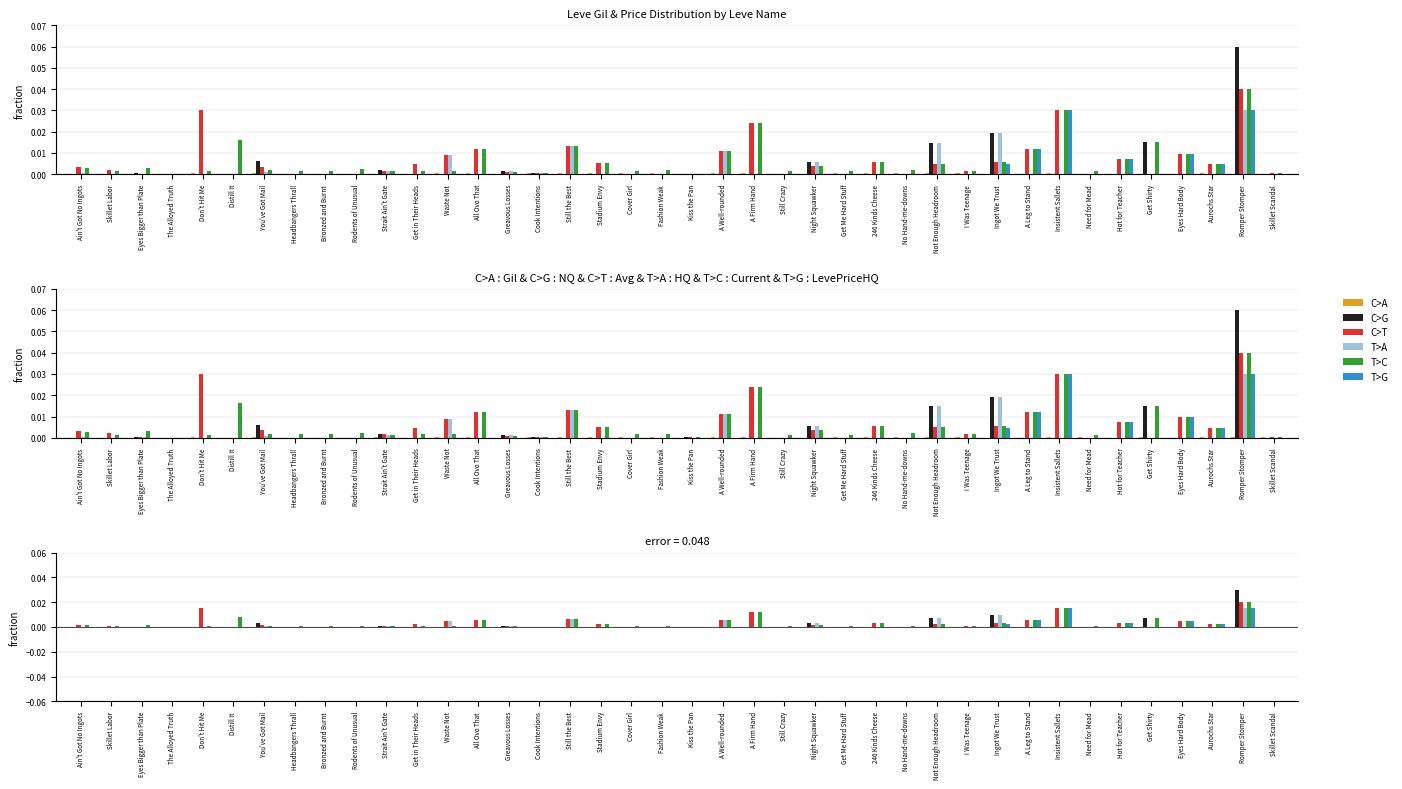

At which label is C>G closest to 0?

Ain't Got No Ingots